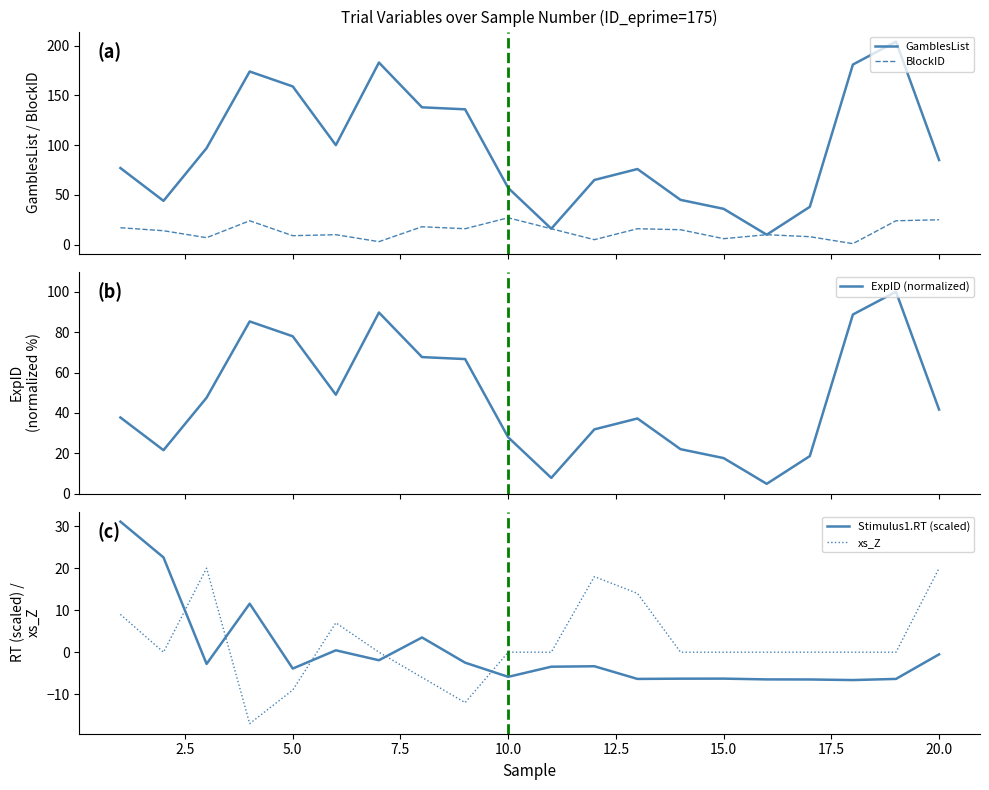

Count the number of categories in the chart.

20